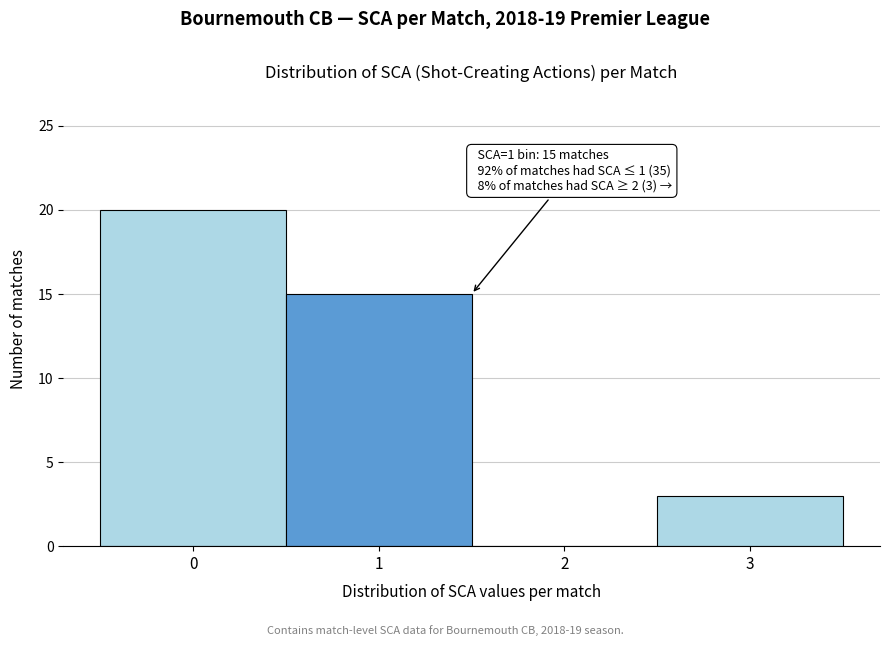

Over which range of the x-axis is the bar tallest?

-0.5 to 0.5